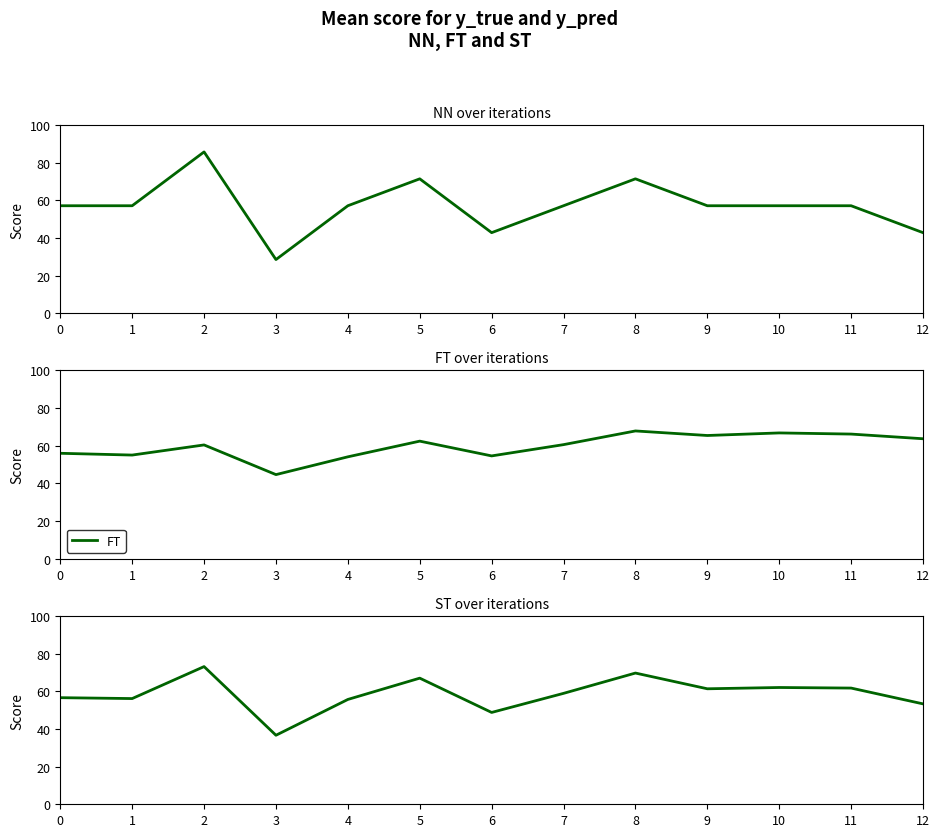

How many lines are shown in the chart?

3